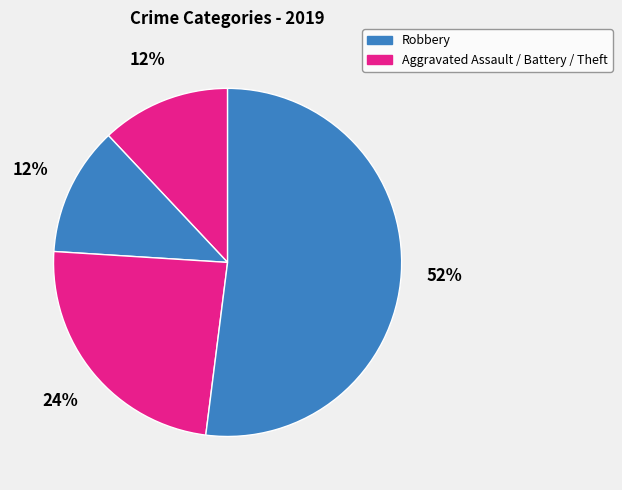

How many segments does this pie chart have?

4